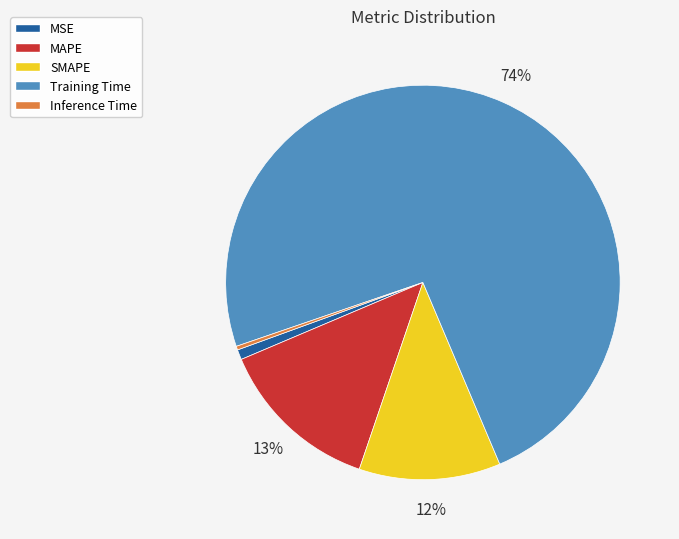

Which has a higher value, Training Time or MAPE?

Training Time